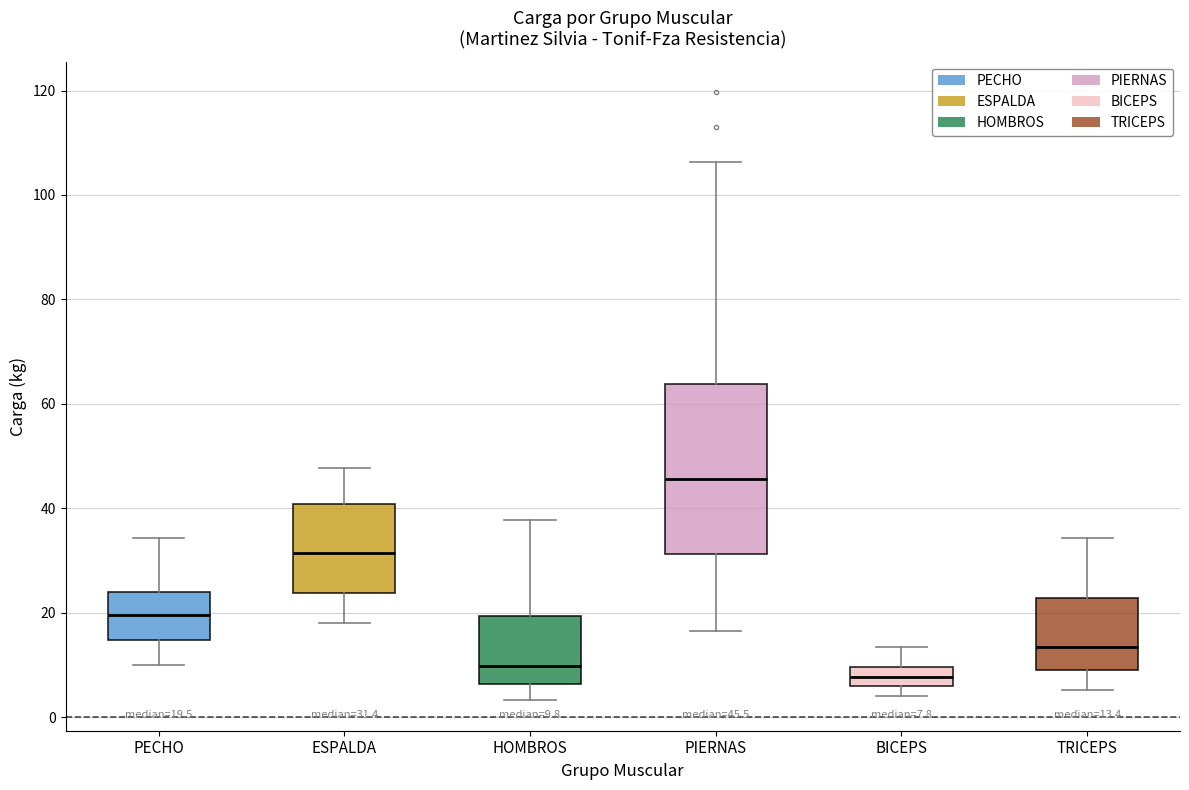

Which box's median line is the lowest?

BICEPS